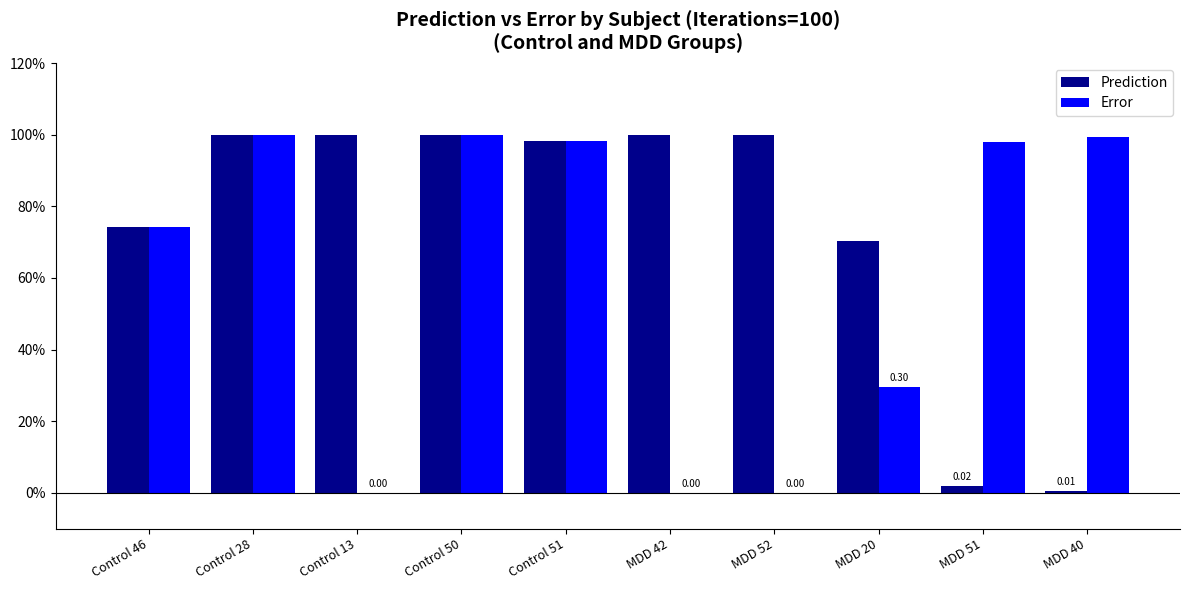

Are the bars grouped side by side (vs. stacked)?

Yes